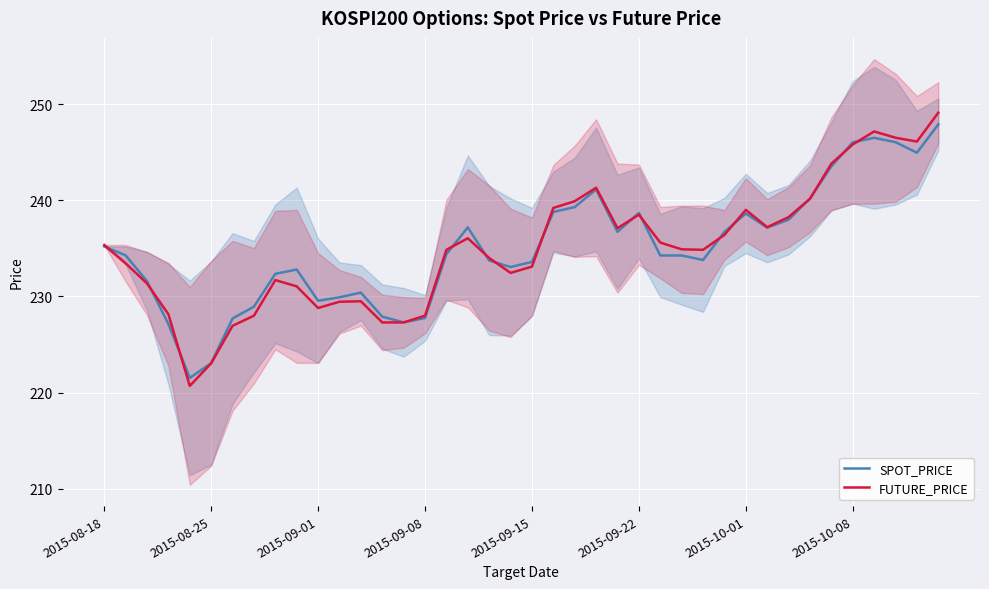

Which series has the largest range (max minus min)?

FUTURE_PRICE